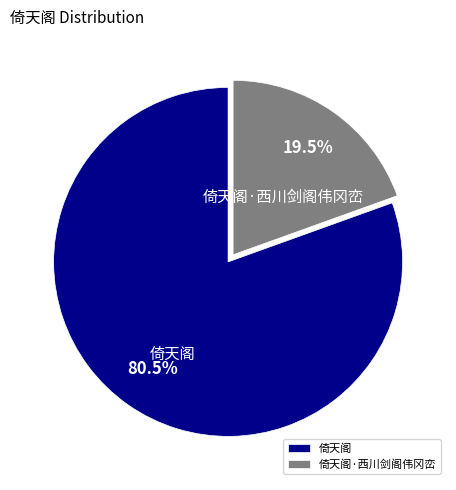

What is the majority slice?

倚天阁